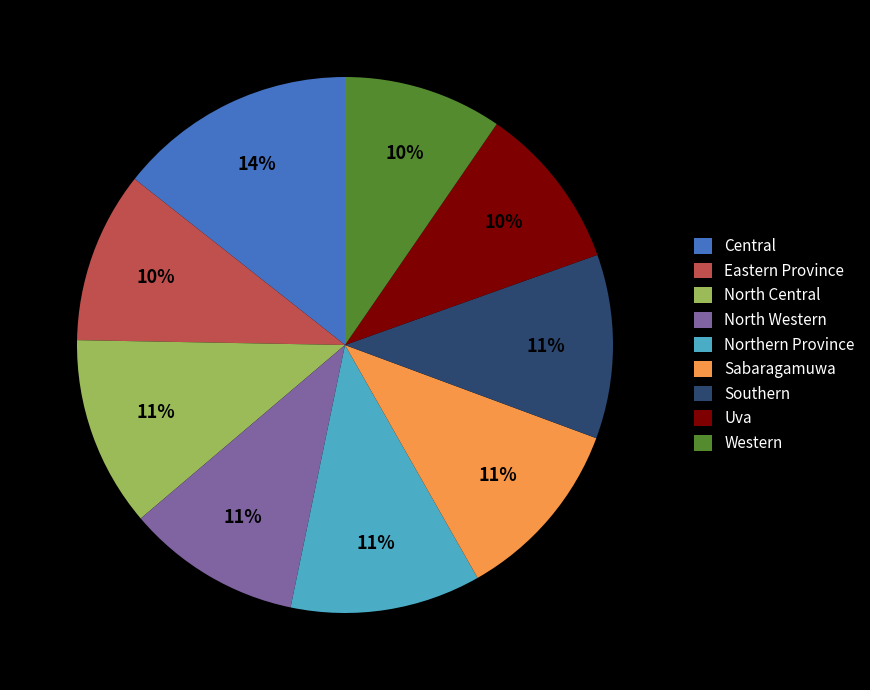

The Uva slice represents 24% of the pie. True or false?

False